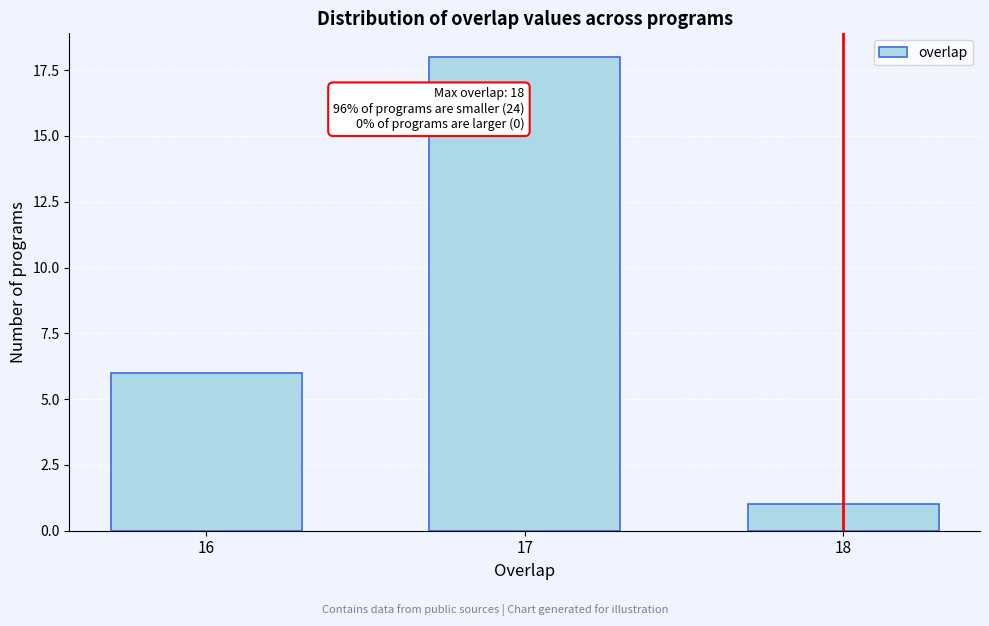

Reading left to right, transcribe all the data shown in this chart.

6	18	1